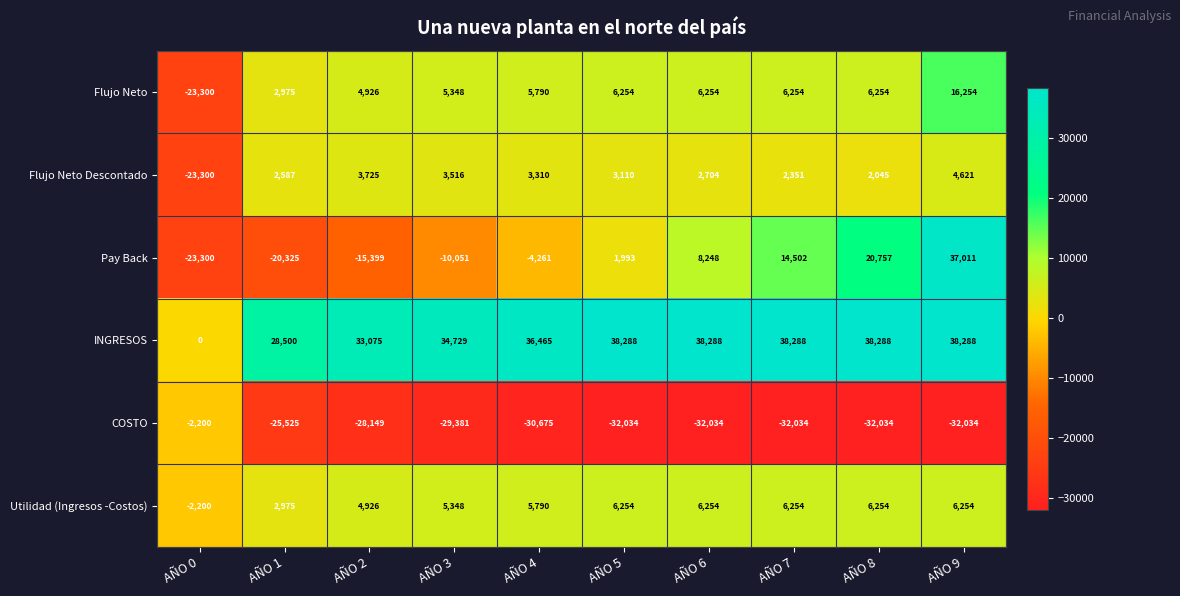

What is the difference between the maximum and minimum values in the Flujo Neto series?

39554